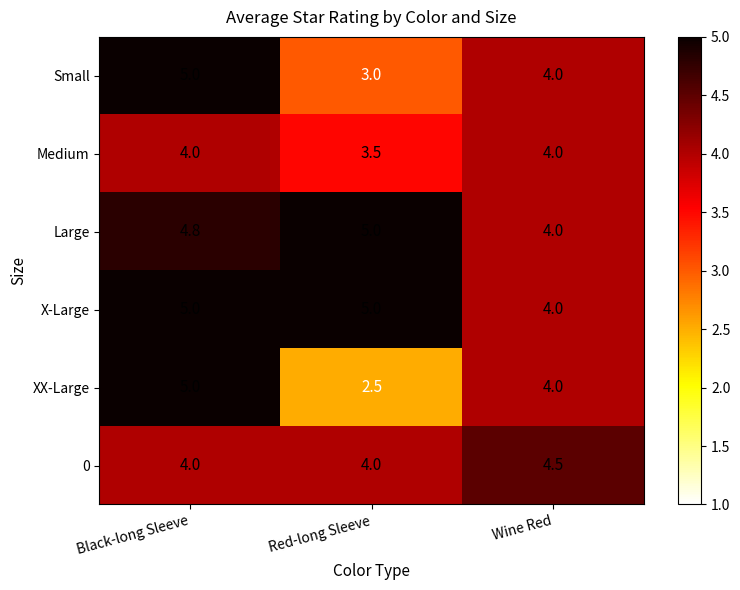

What is the spread (max minus min) of values at Black-long Sleeve?

1.0